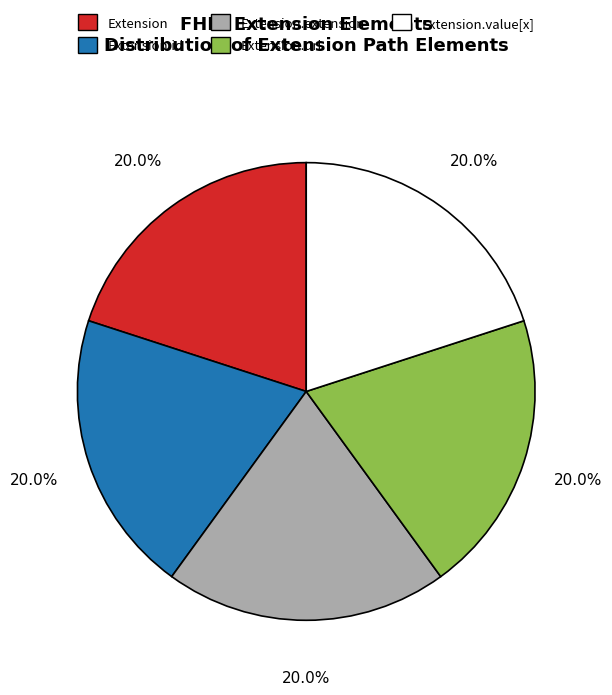

Is Extension.value[x] the majority of the pie?

No